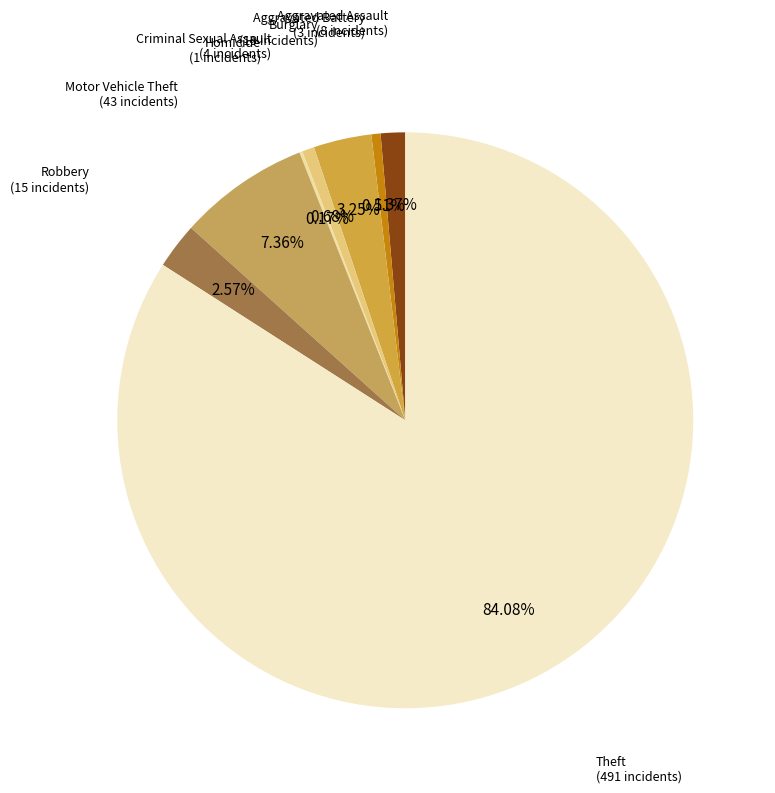

Which slice is the largest?

Theft